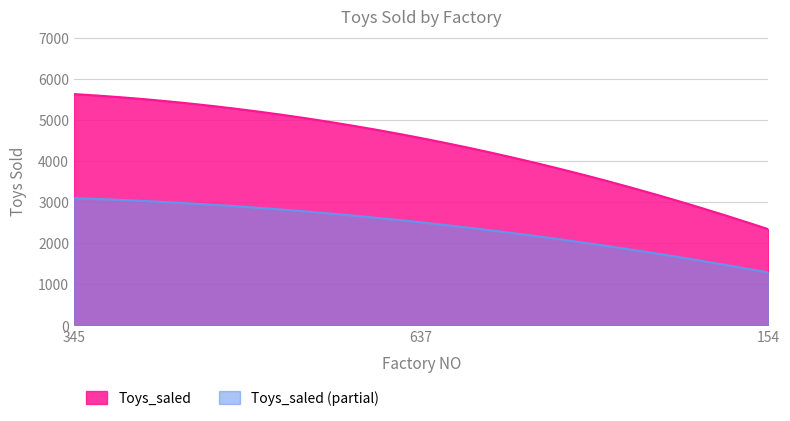

Rank the categories by value from highest to lowest.

345, 637, 154